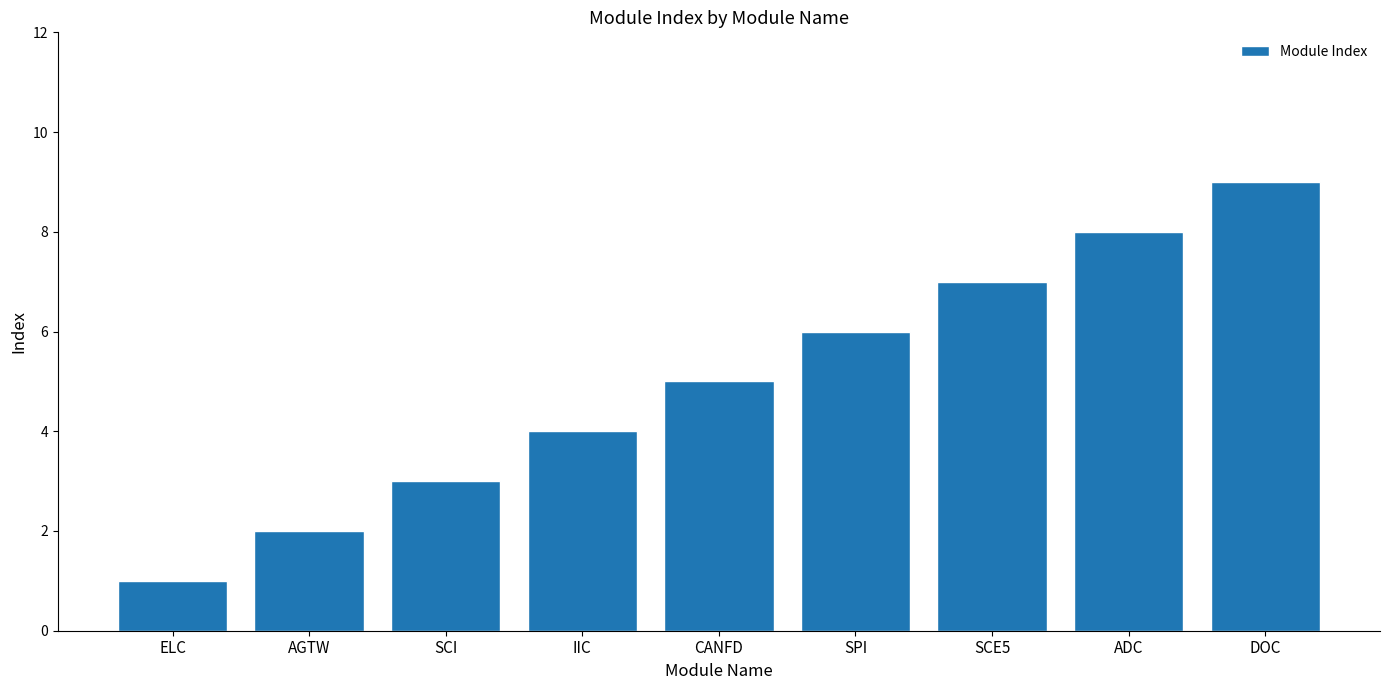

What position from the right is IIC?

6